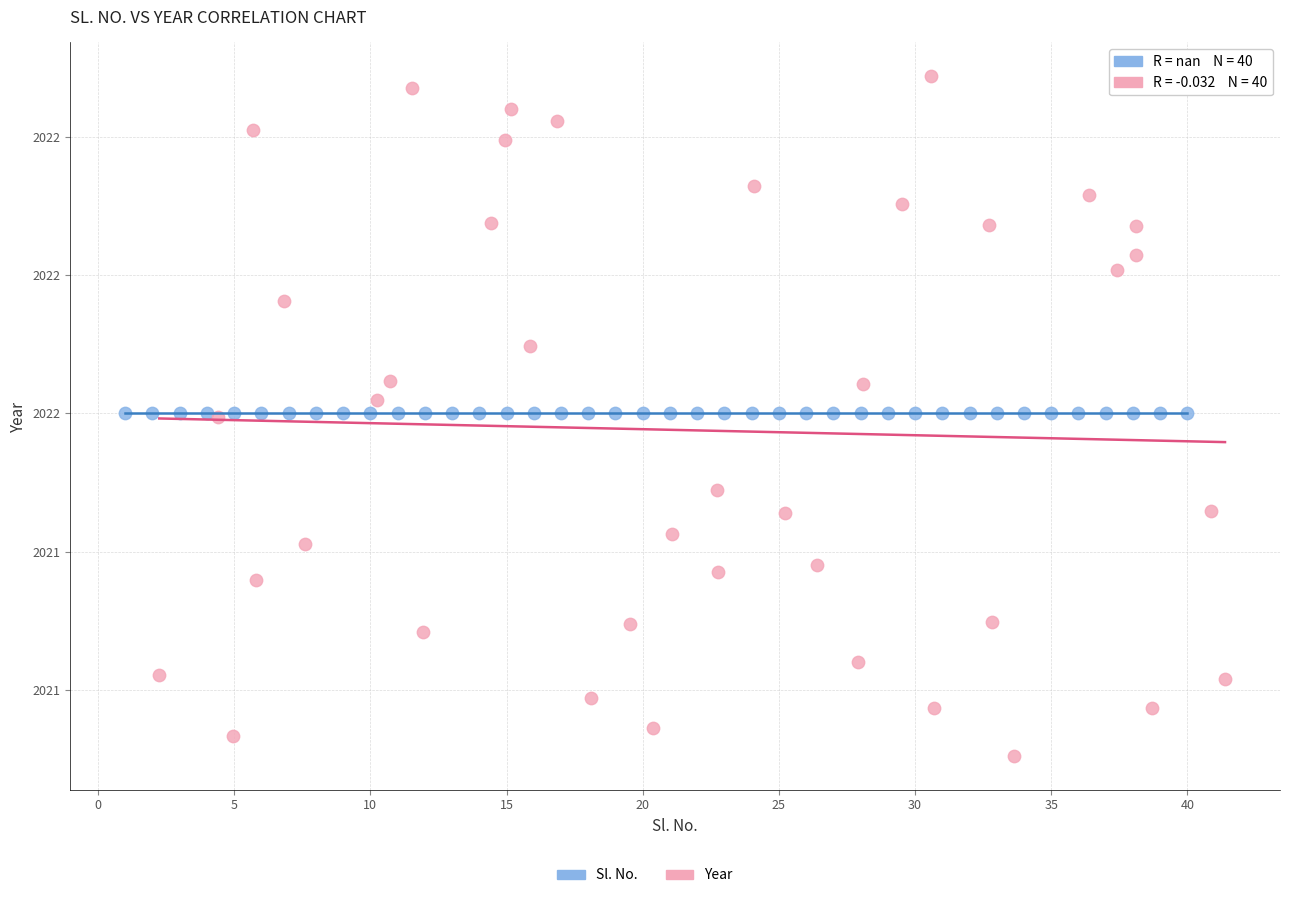

Which series reaches the minimum Y coordinate?

Year